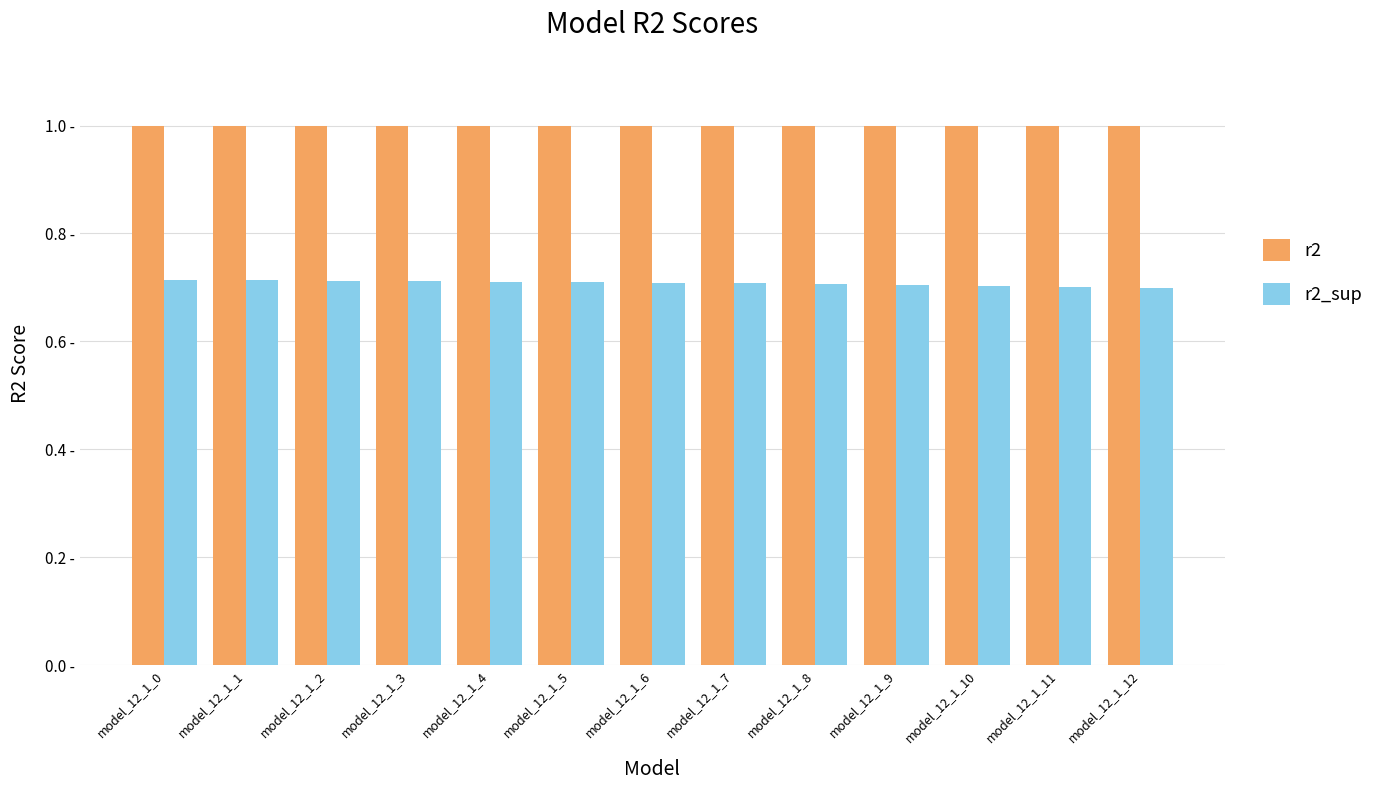

What value does the r2 series have at model_12_1_6?

1.0